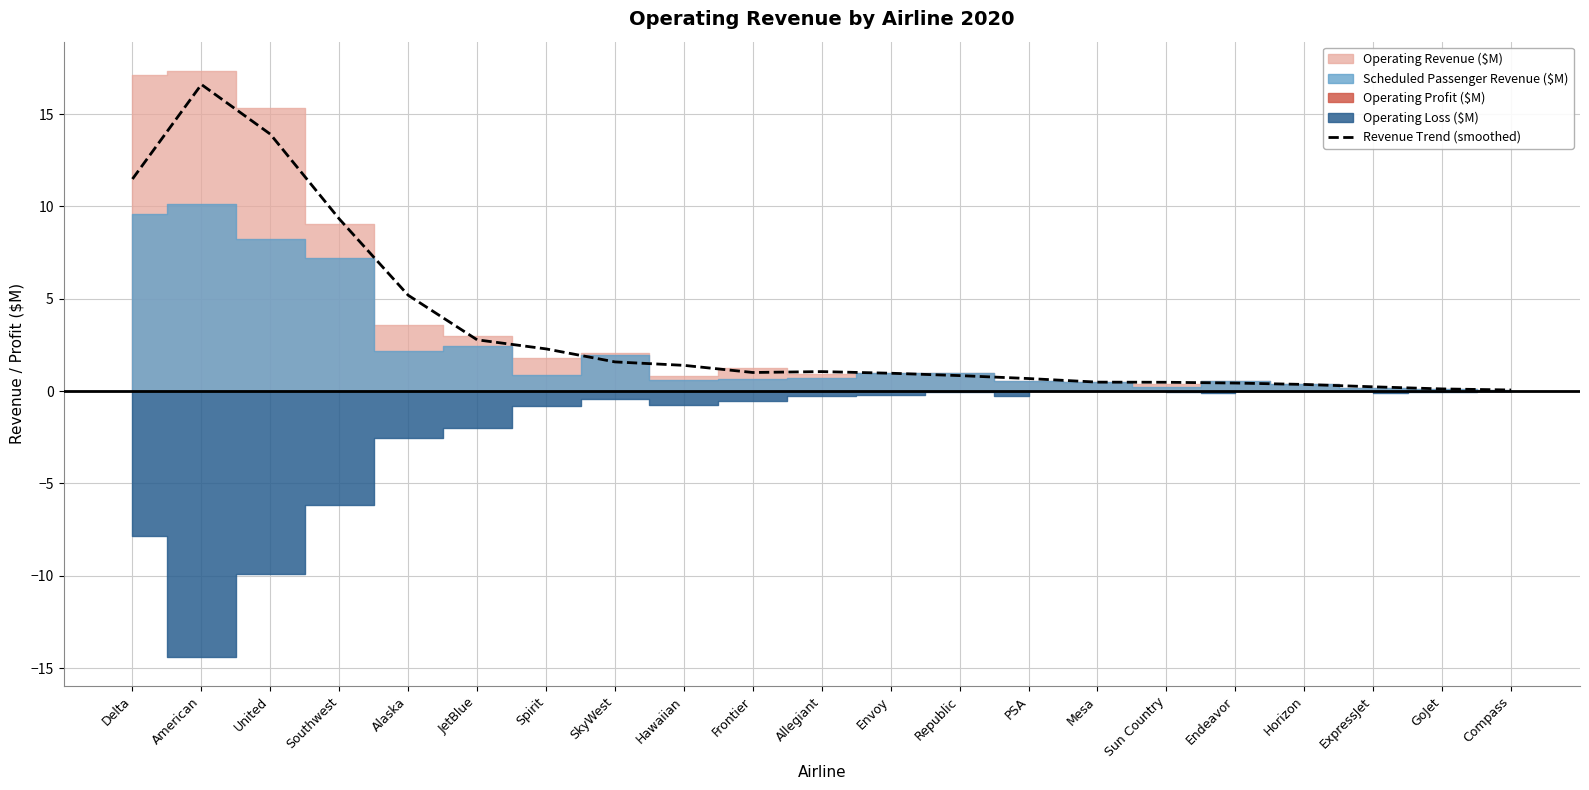

Which label corresponds to the smallest value in the chart?

Compass